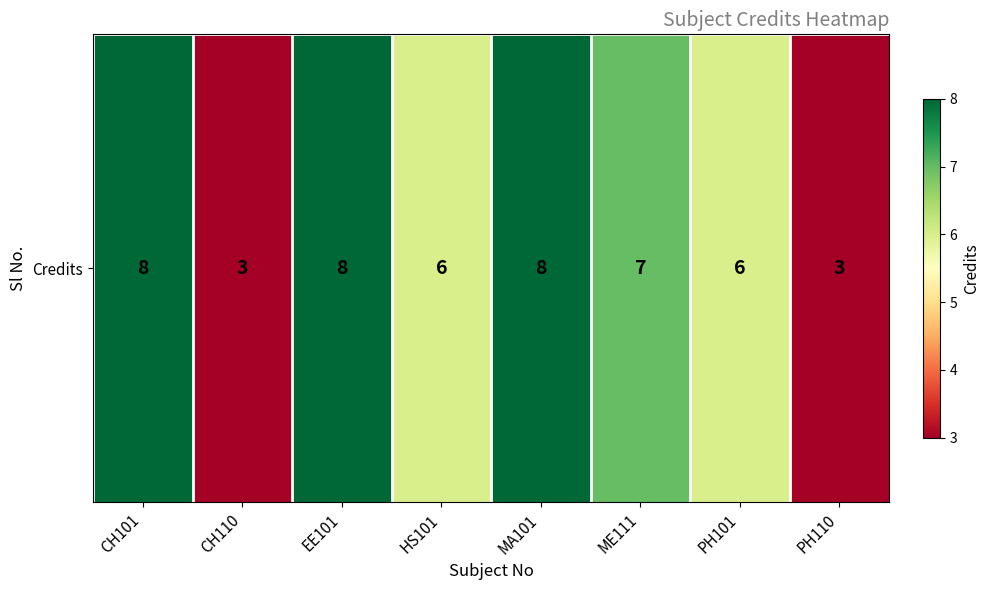

How many values are between 6 and 8?

6